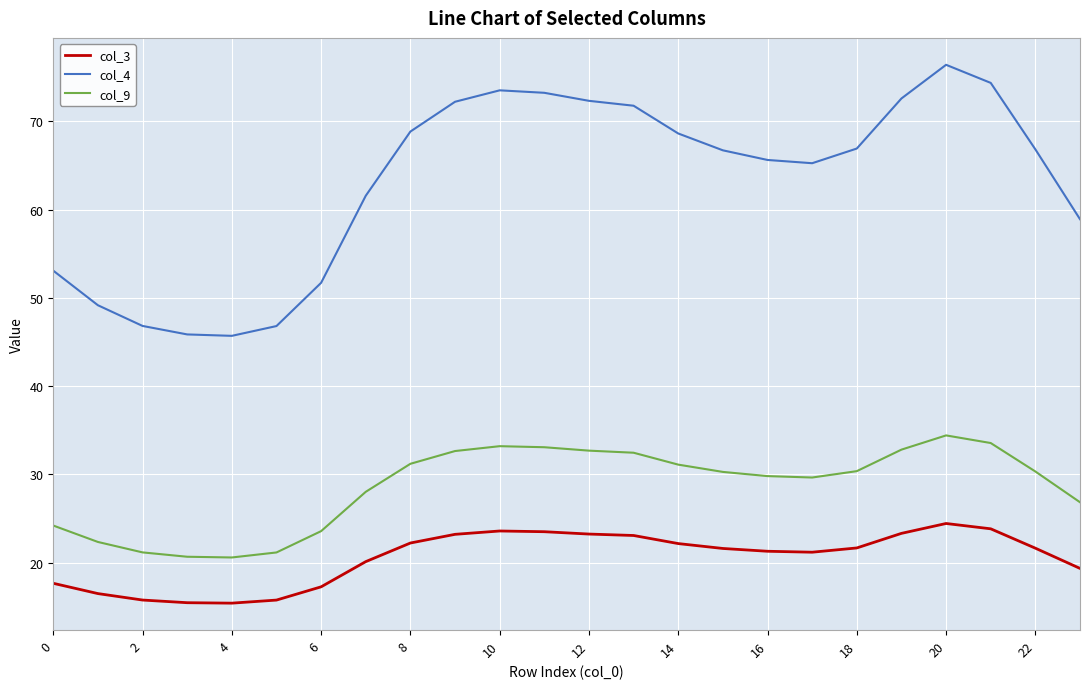

Which series has the widest spread of values?

col_4